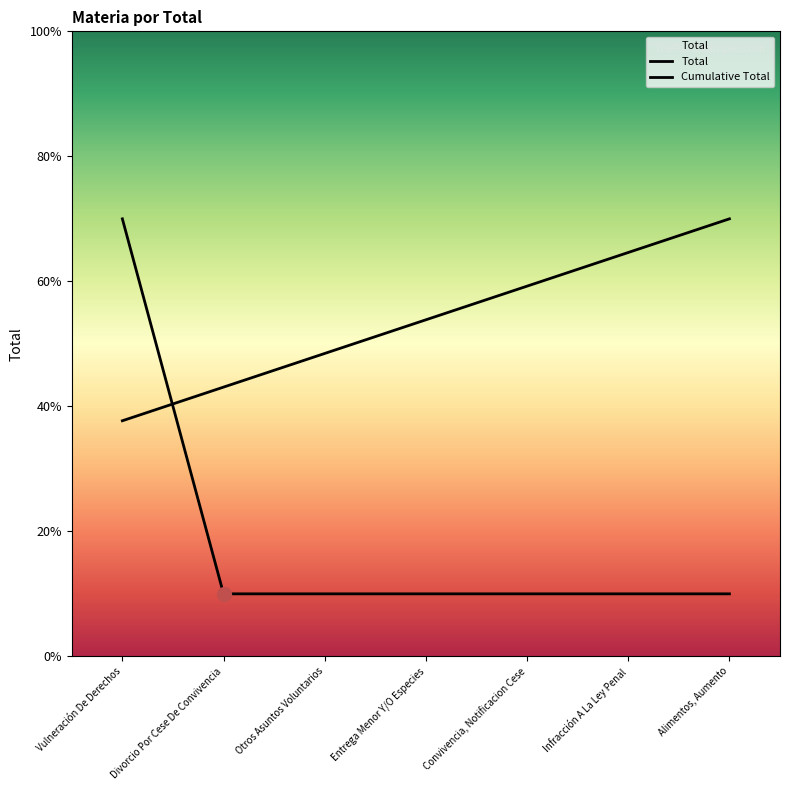

Which label corresponds to the smallest value in the chart?

Divorcio Por Cese De Convivencia